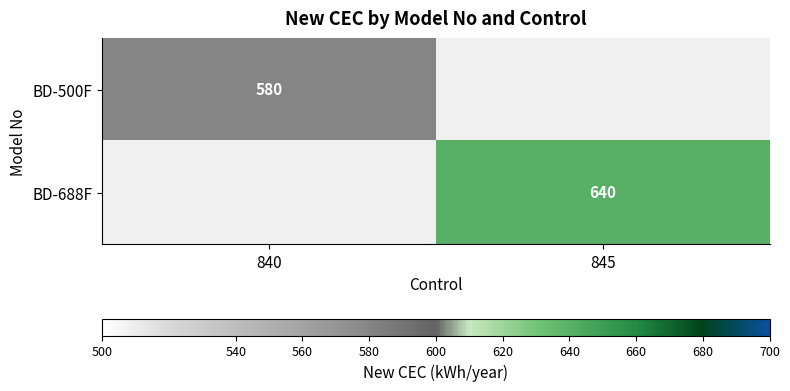

The value of BD-500F at 840 is 399. True or false?

False